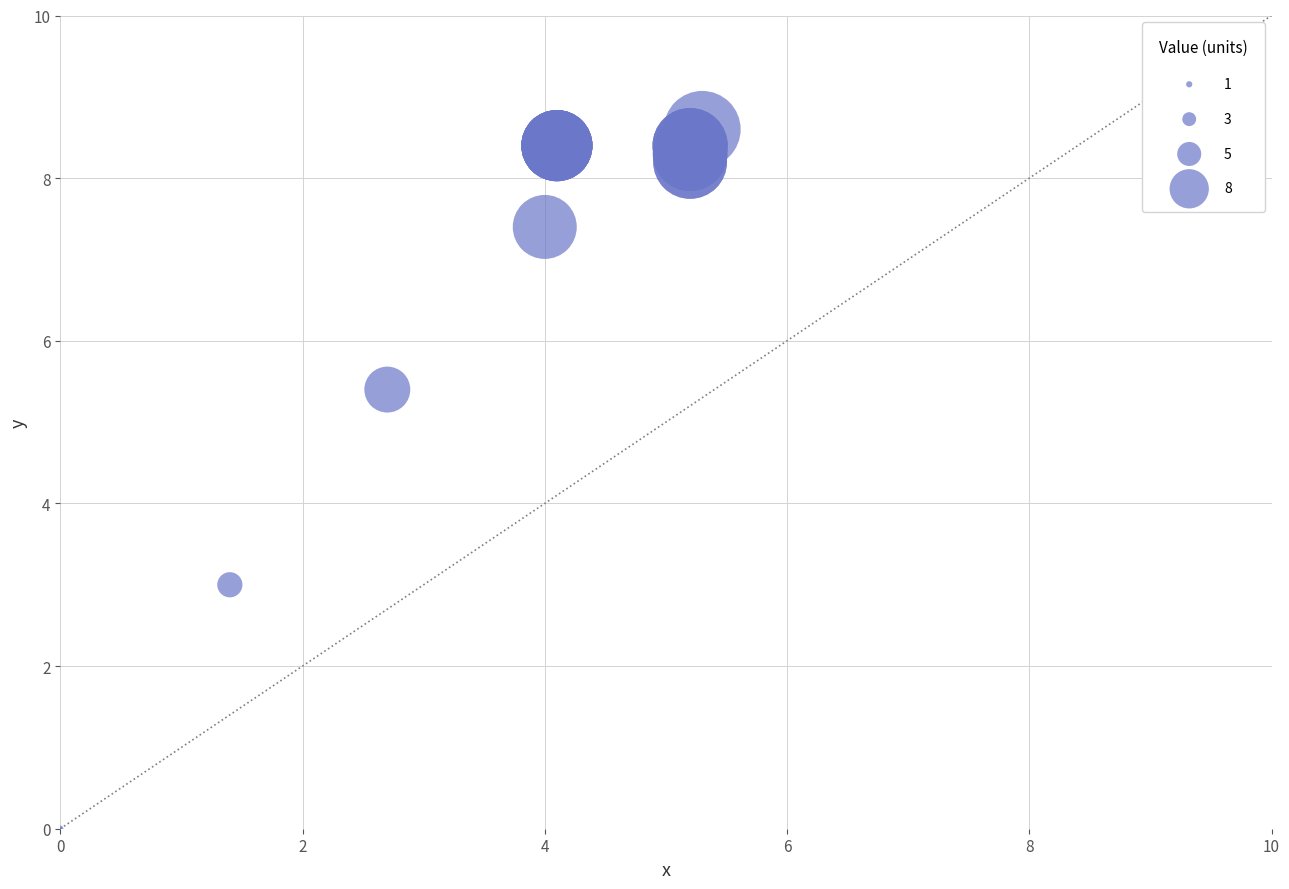

What Y value in the scatter plot is closest to 4?

3.0